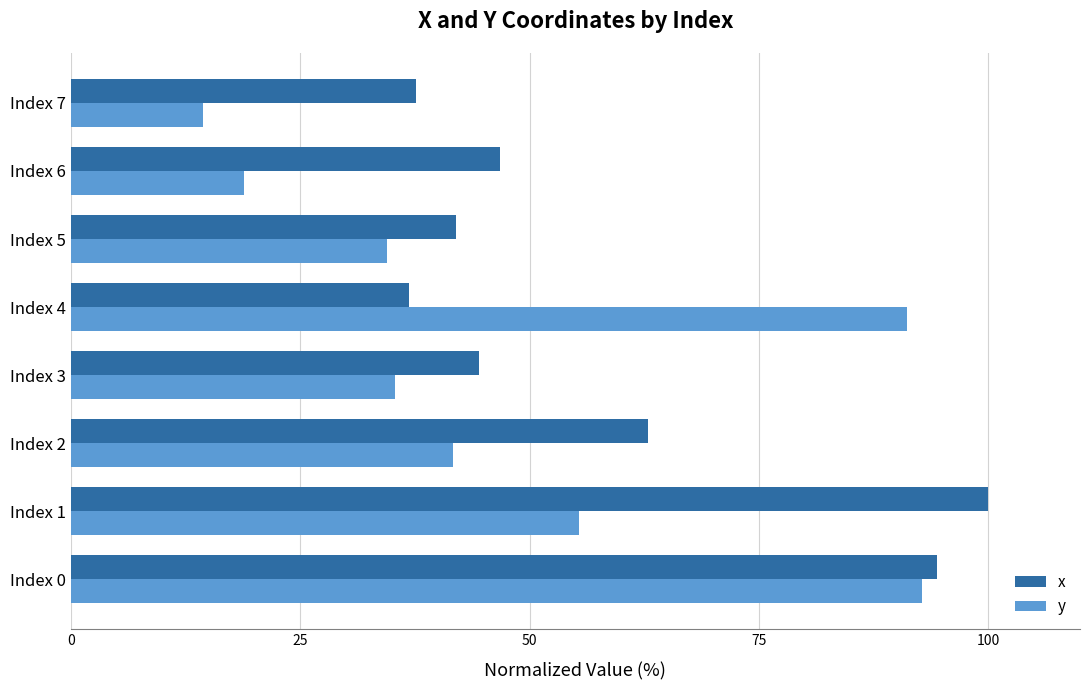

True or false: x has a value of 11.7 at Index 5.

False